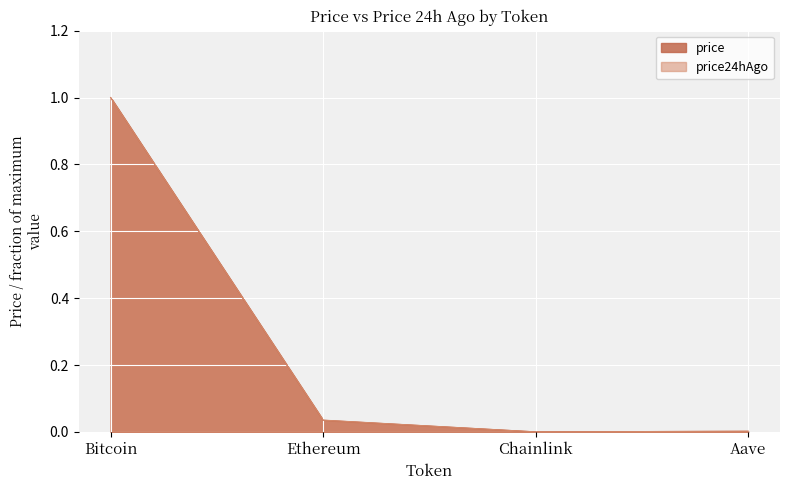

What is the total value across all series at Bitcoin?

2.0